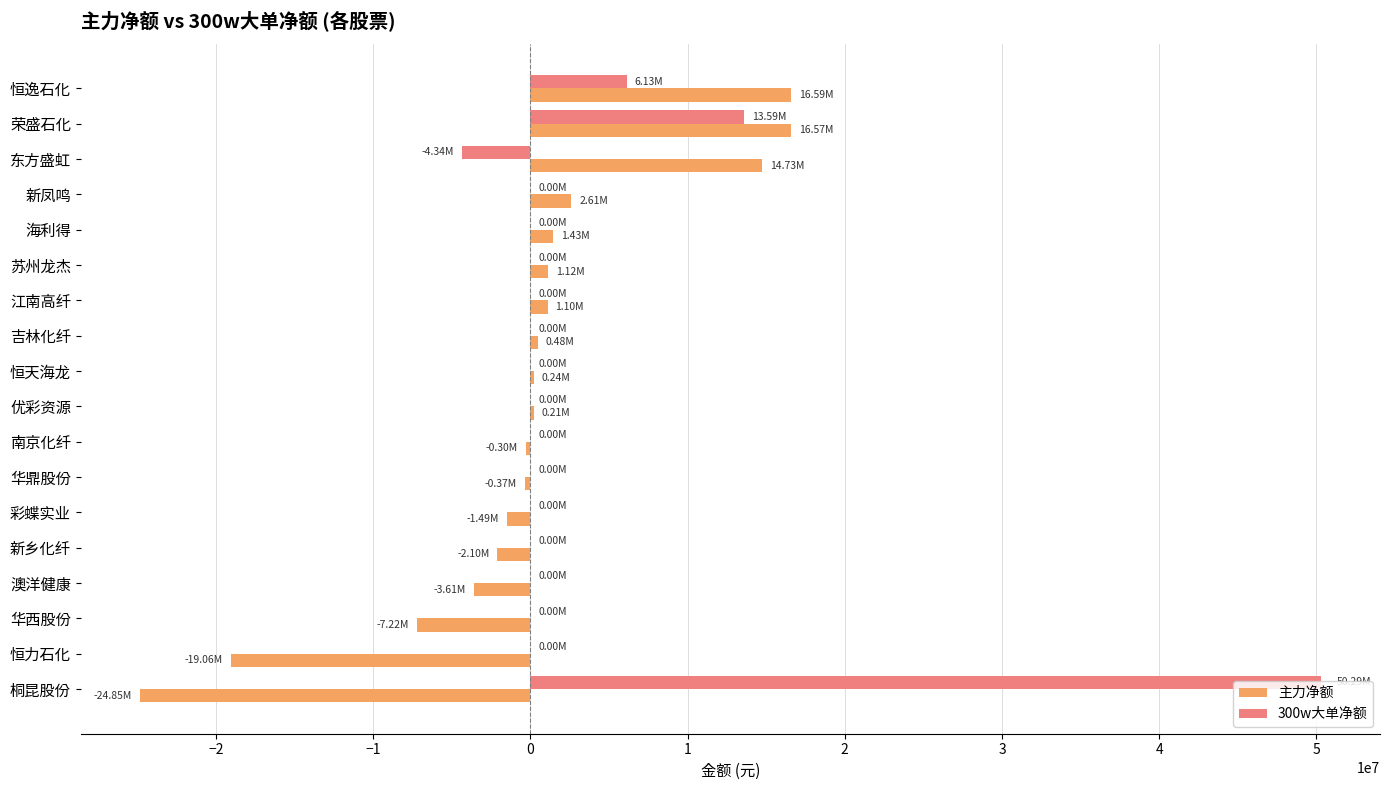

Between 新凤鸣 and 恒力石化, which series saw the biggest shift?

主力净额